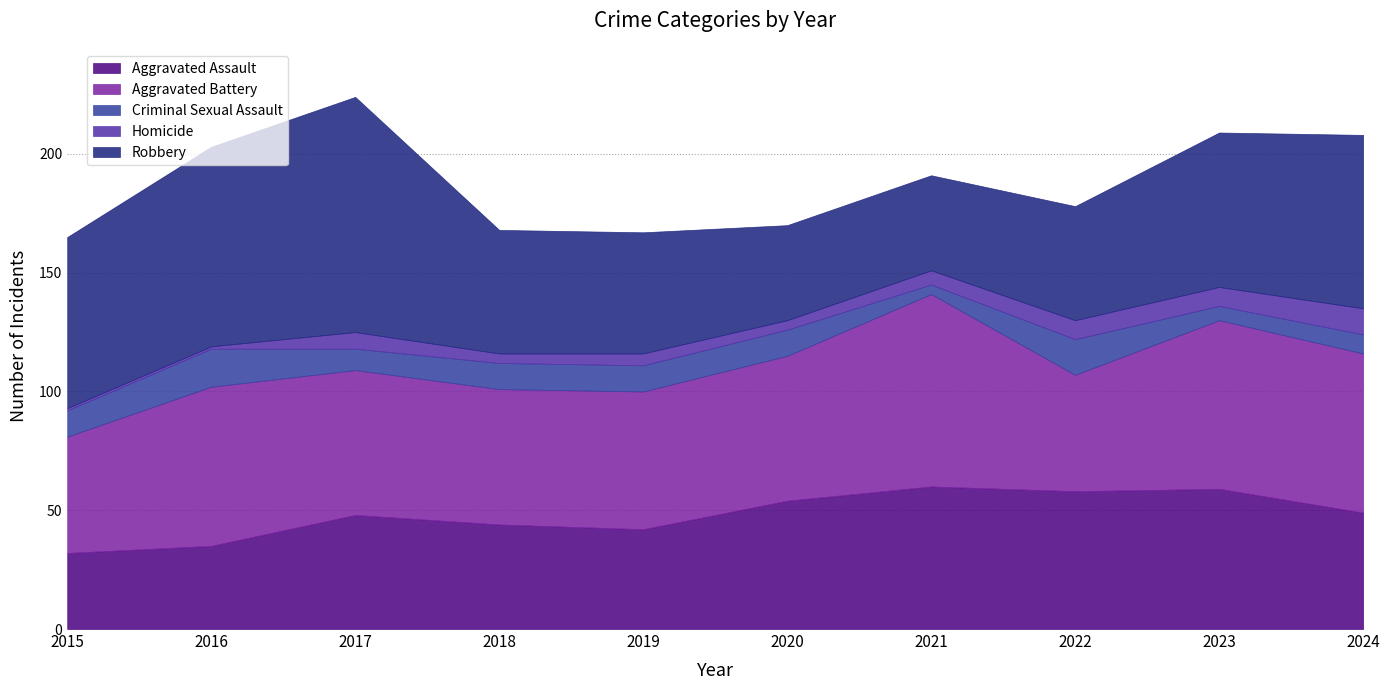

At which category is the sum across all series the highest?

2017